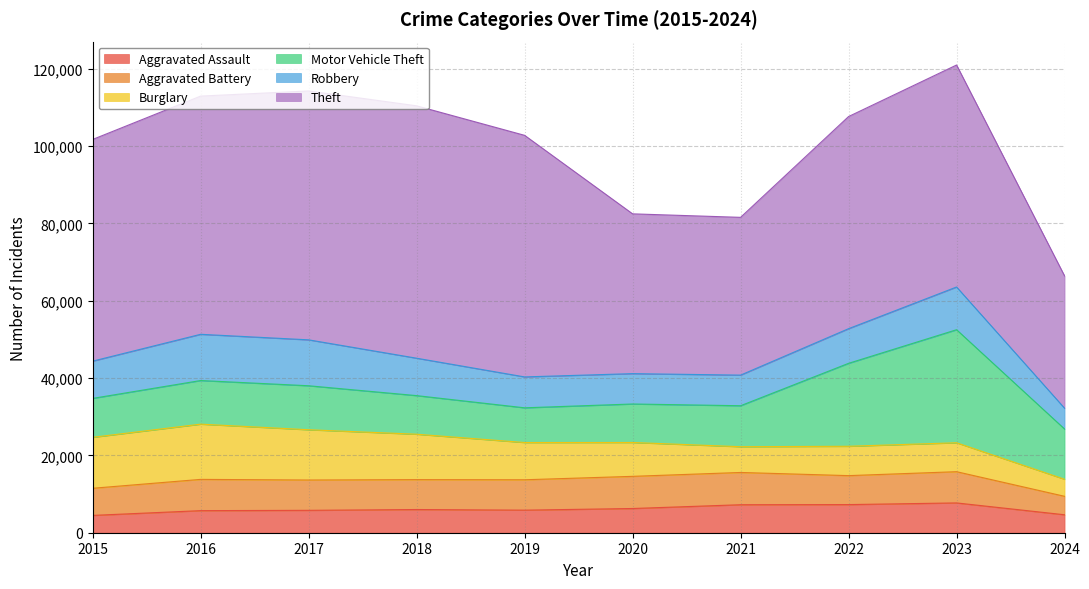

In Robbery, how many points are lower than both neighbors (excluding endpoints)?

1